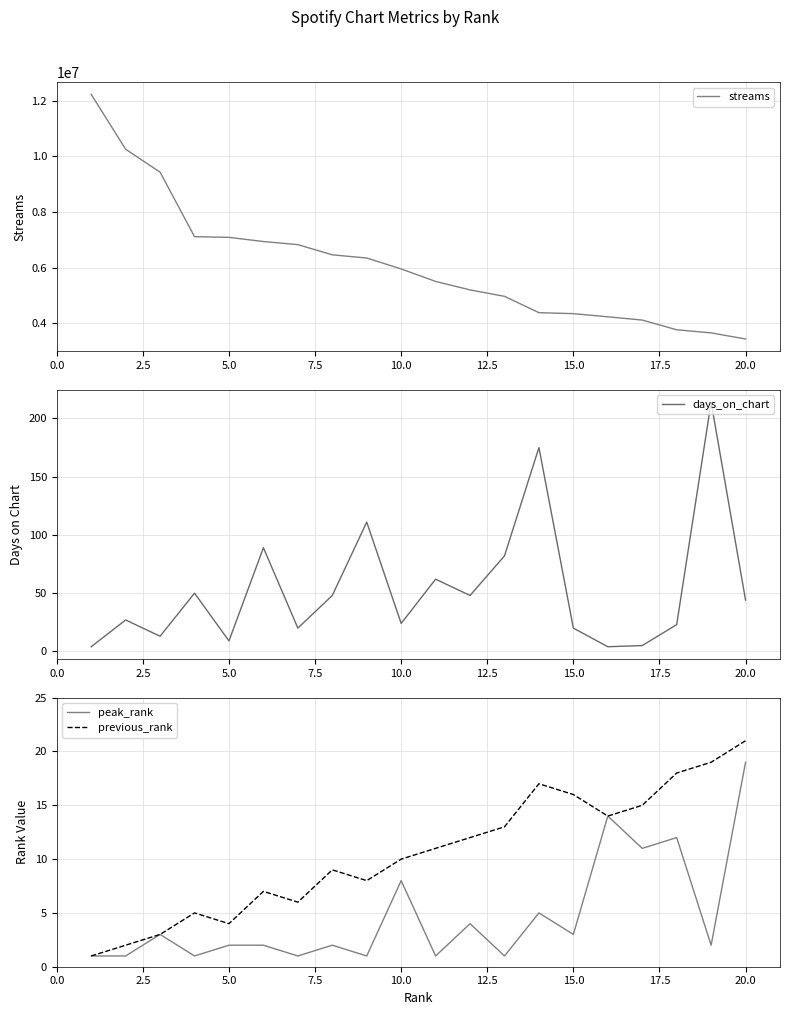

How many series are shown in this chart?

4